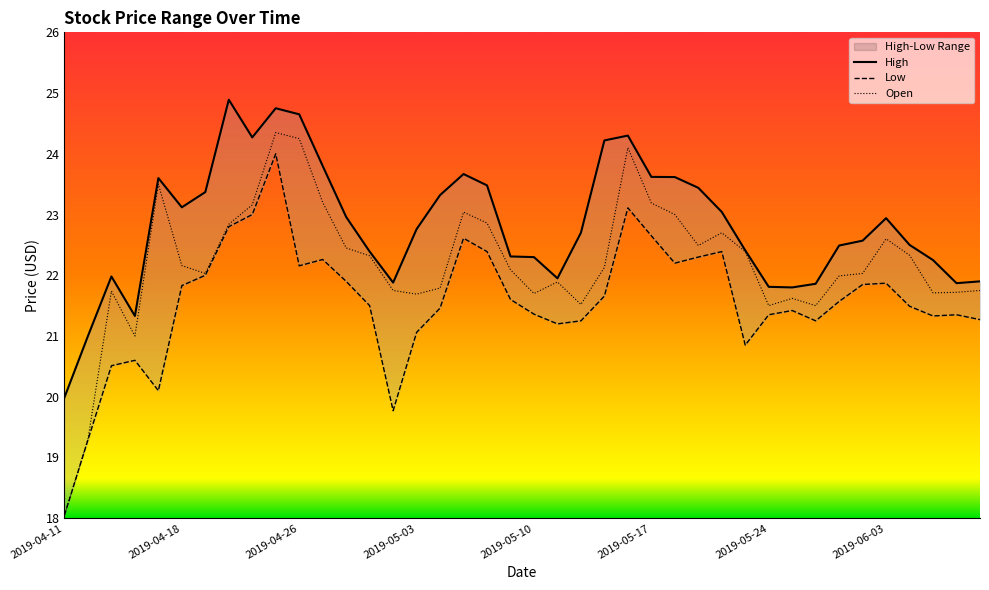

True or false: High has more than 2 interior local peaks.

True